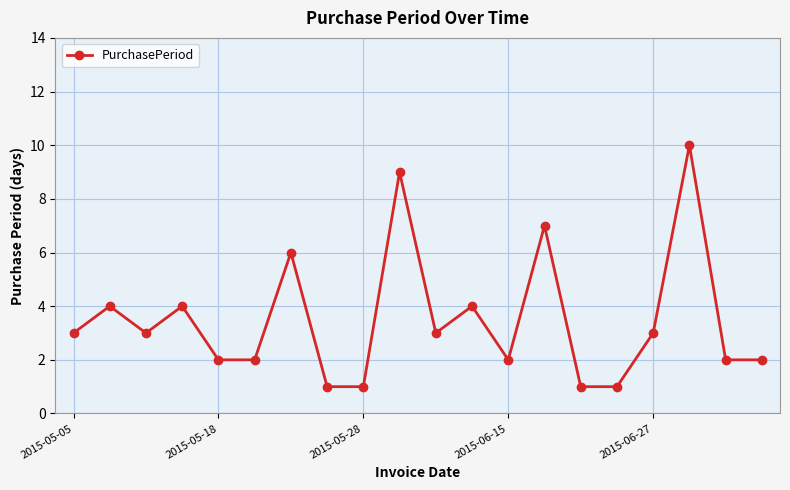

What is the maximum value shown in the chart?

10